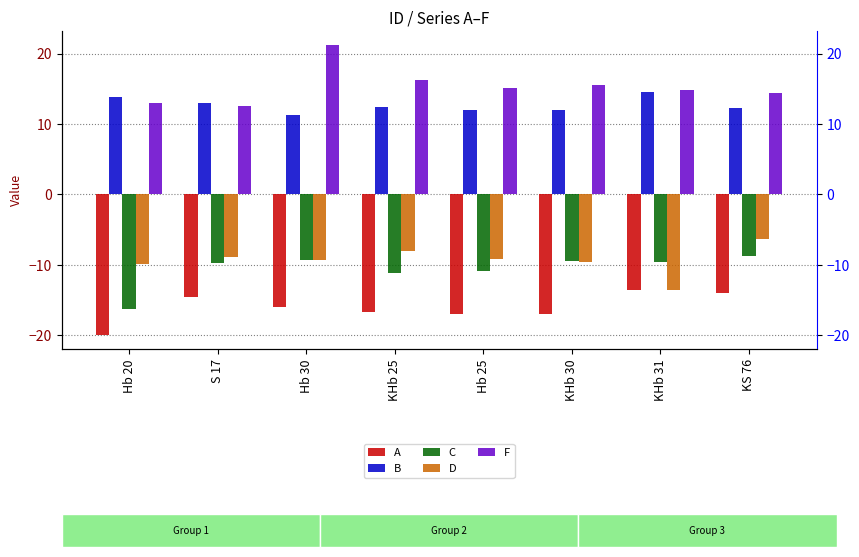

Reading right to left, list all the values displayed in this chart.

A: KS 76=-14.0	KHb 31=-13.5	KHb 30=-17.0	Hb 25=-17.0	KHb 25=-16.7	Hb 30=-16.0	S 17=-14.5	Hb 20=-19.9
B: KS 76=12.3	KHb 31=14.5	KHb 30=12.0	Hb 25=12.0	KHb 25=12.5	Hb 30=11.2	S 17=12.9	Hb 20=13.8
C: KS 76=-8.7	KHb 31=-9.6	KHb 30=-9.5	Hb 25=-10.8	KHb 25=-11.1	Hb 30=-9.3	S 17=-9.8	Hb 20=-16.3
D: KS 76=-6.3	KHb 31=-13.5	KHb 30=-9.6	Hb 25=-9.1	KHb 25=-8.0	Hb 30=-9.3	S 17=-8.9	Hb 20=-9.9
F: KS 76=14.4	KHb 31=14.8	KHb 30=15.5	Hb 25=15.1	KHb 25=16.2	Hb 30=21.1	S 17=12.6	Hb 20=12.9